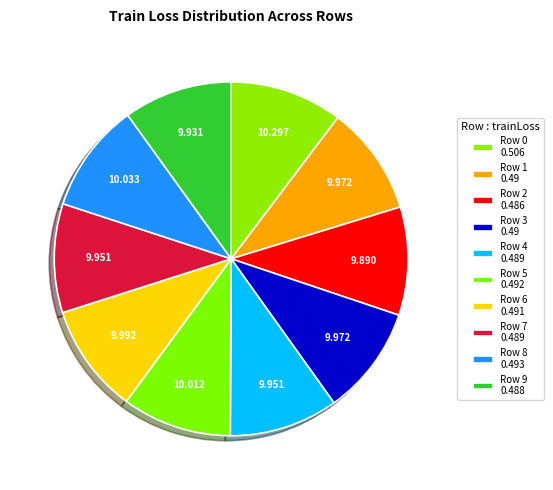

What percentage do Row 9 and Row 0 together represent?

20.2%